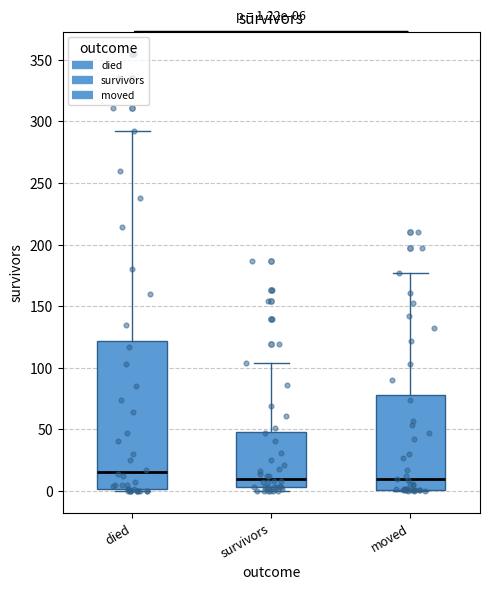

Which box has the highest median line?

died